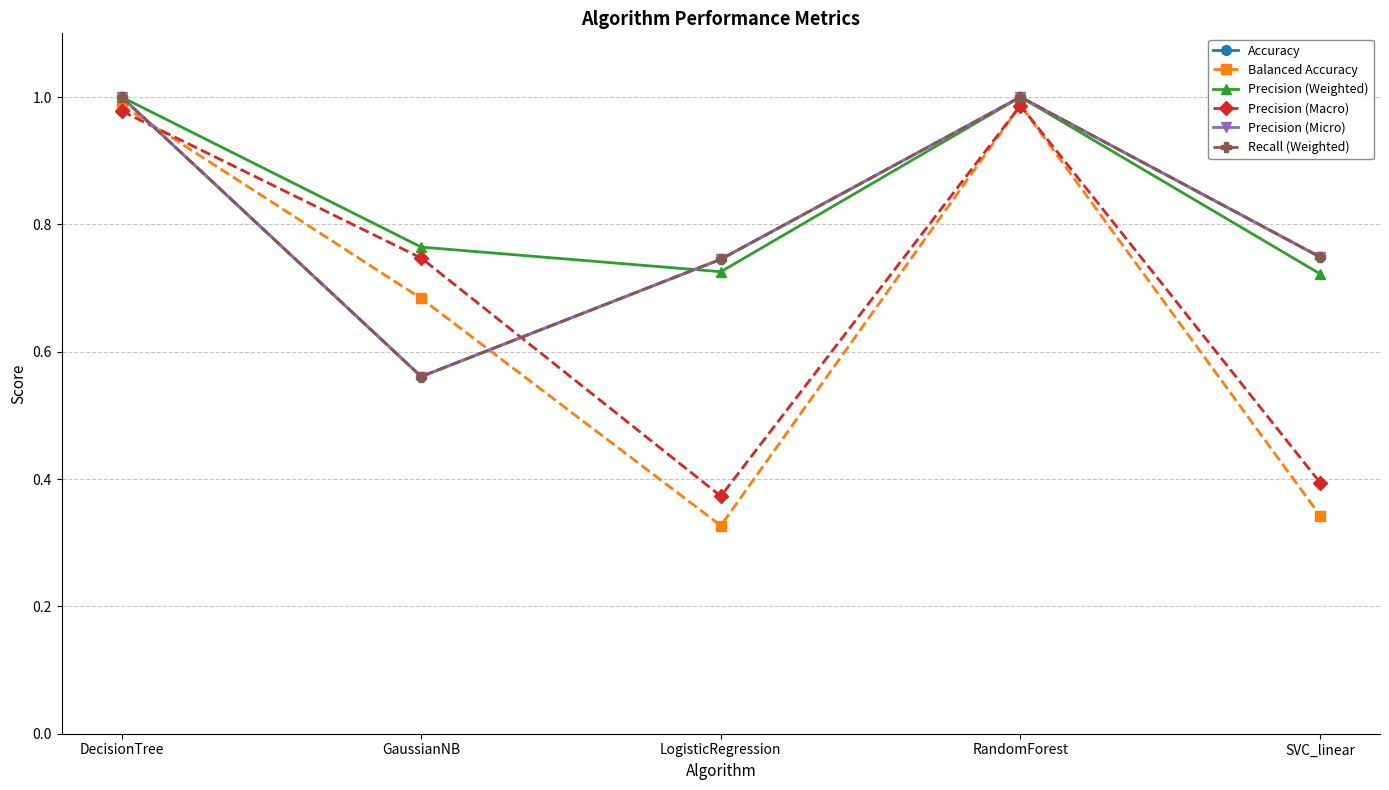

Which category has the lowest value across all series?

LogisticRegression